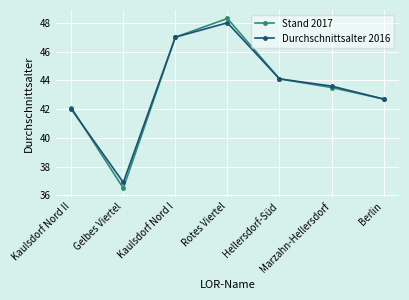

Which category has the lowest value across all series?

Gelbes Viertel